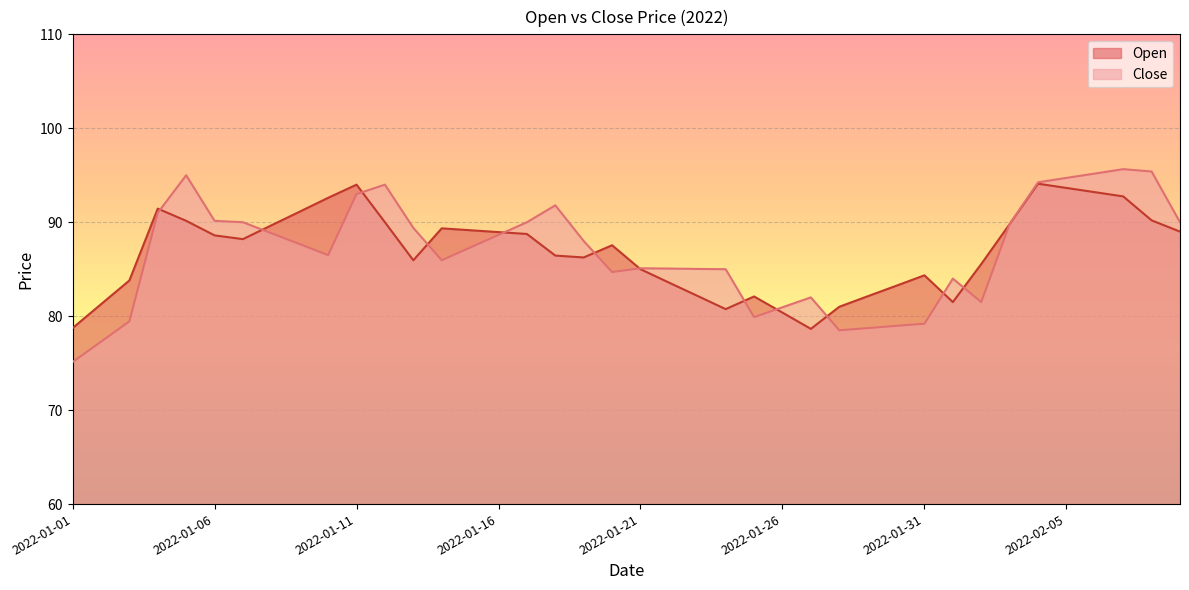

What is the sum of the Open values at 2022-01-29 and 2022-01-26?

162.5